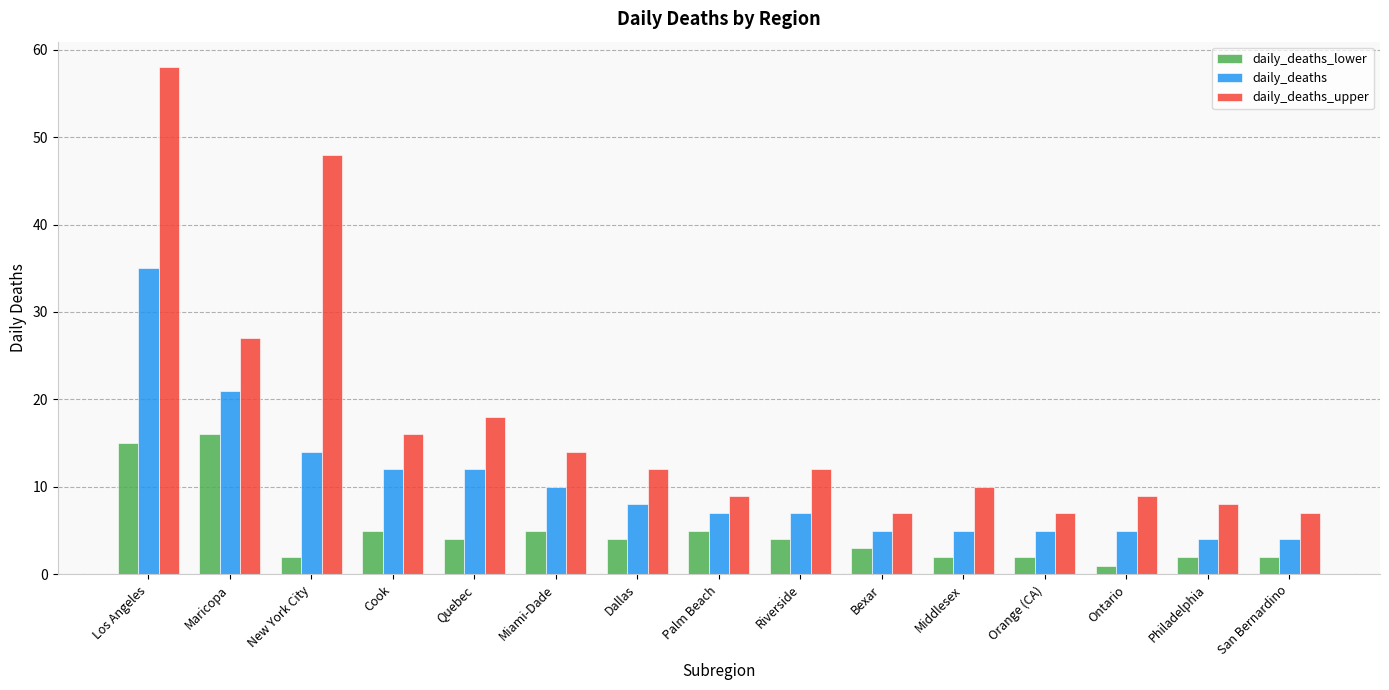

What is the label of the 3rd bar from the right?

Ontario